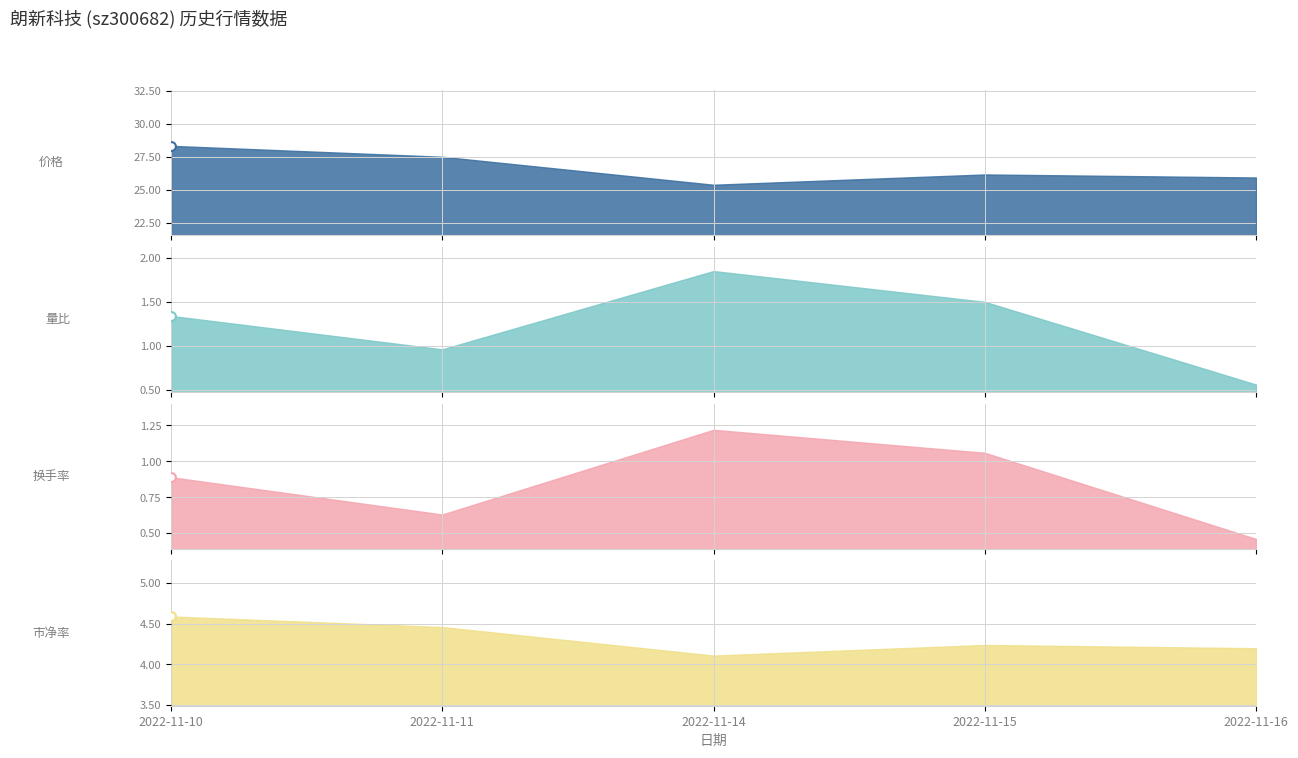

Which series has the widest spread of Y values?

价格